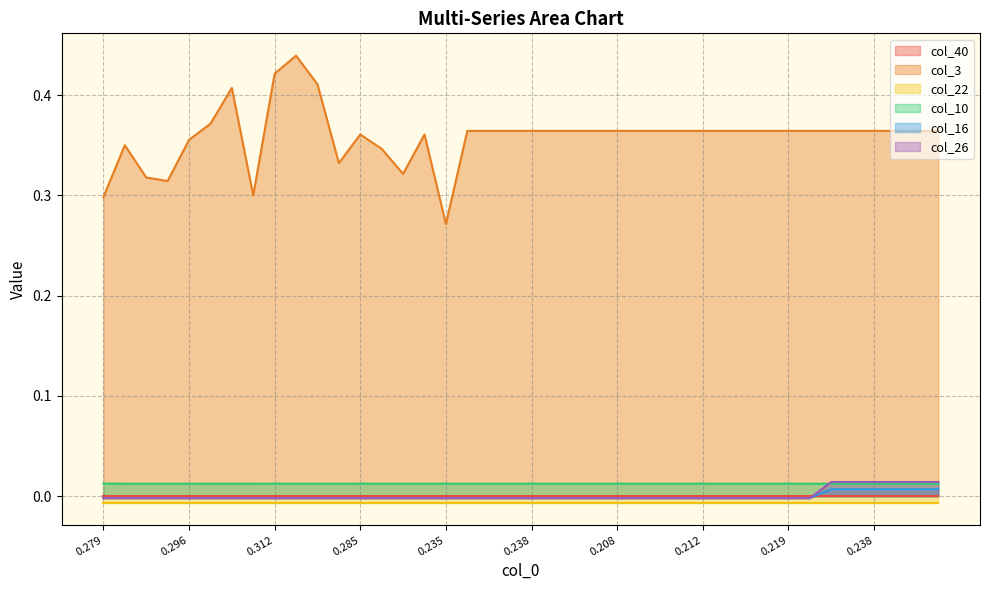

True or false: col_3 and col_26 cross at least once.

False